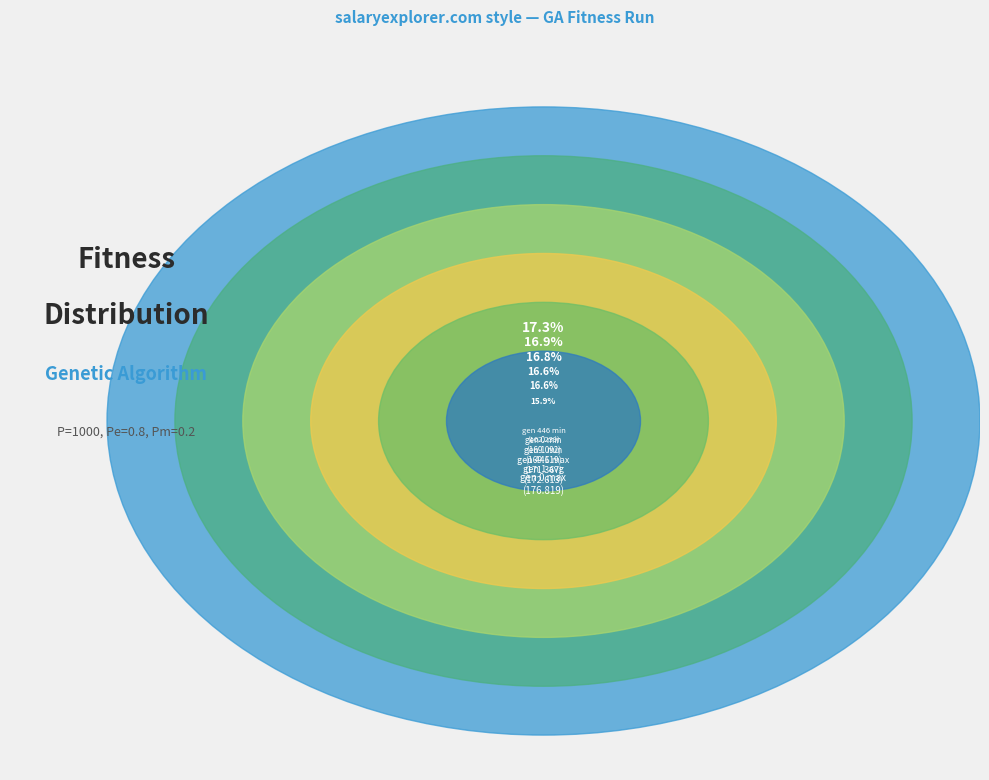

To the nearest percent, what percentage of the pie is gen 0 max?

17%